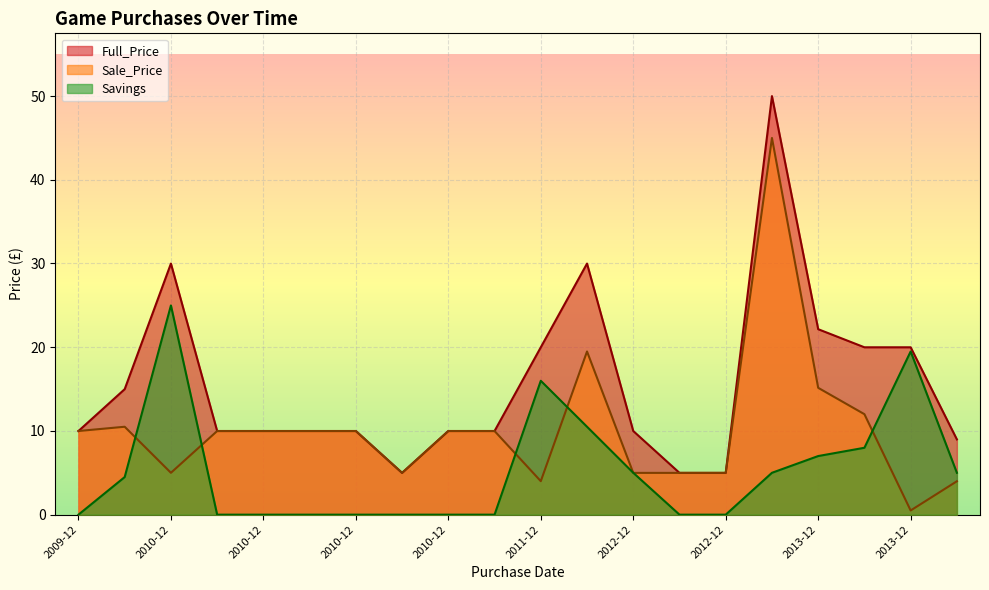

Rank the series by their average value, from lowest to highest.

Savings, Sale_Price, Full_Price